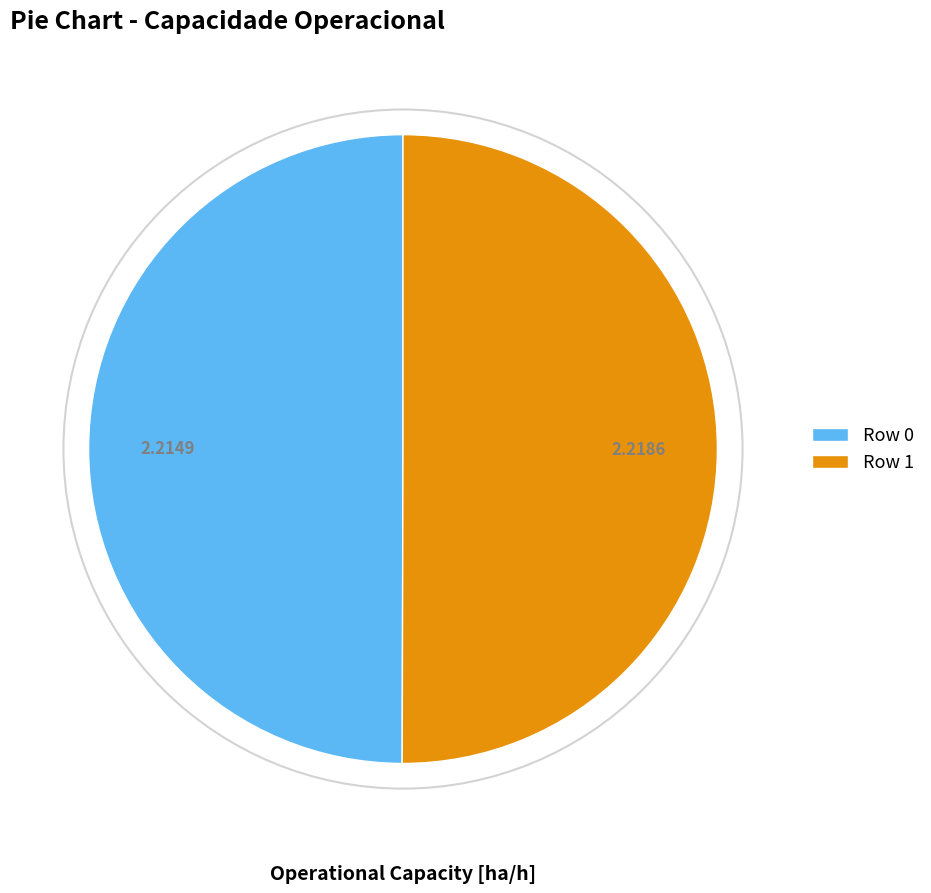

Do Row 1 and Row 0 together represent more than half of the pie?

Yes